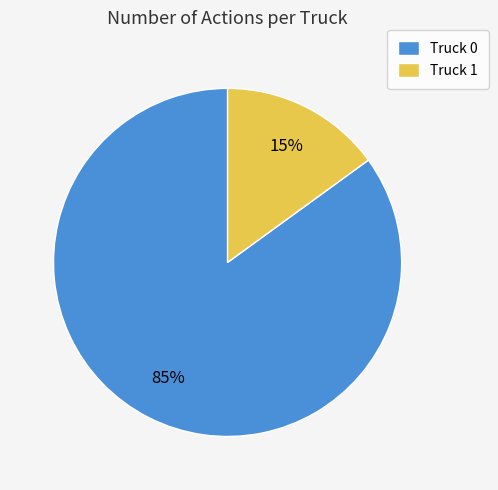

How many segments does this pie chart have?

2